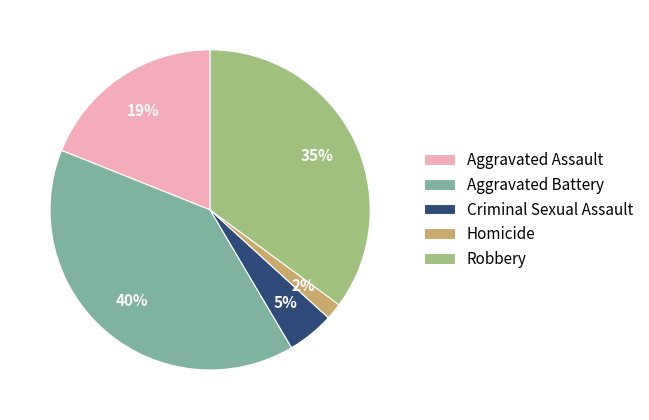

Which has a higher value, Aggravated Assault or Homicide?

Aggravated Assault